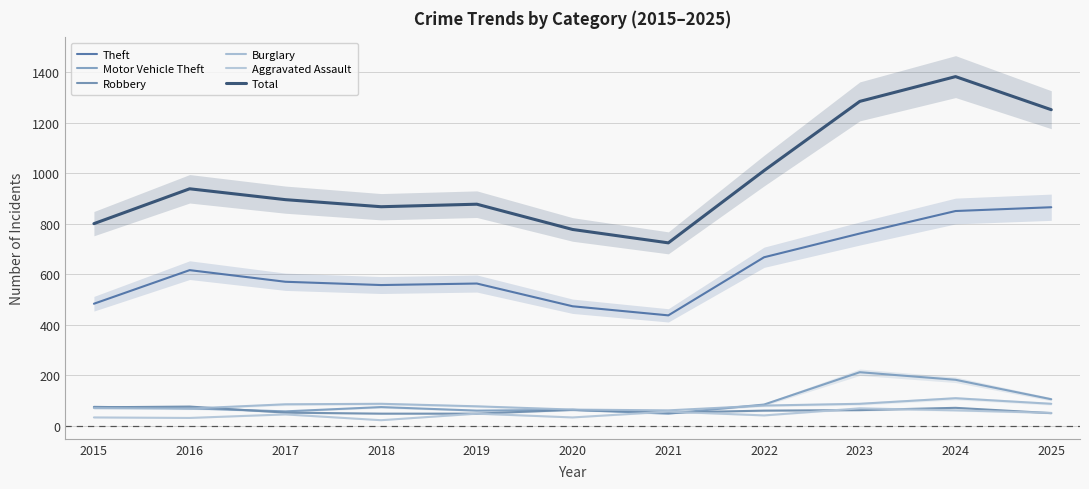

Between 2017 and 2019, which is larger?

2017